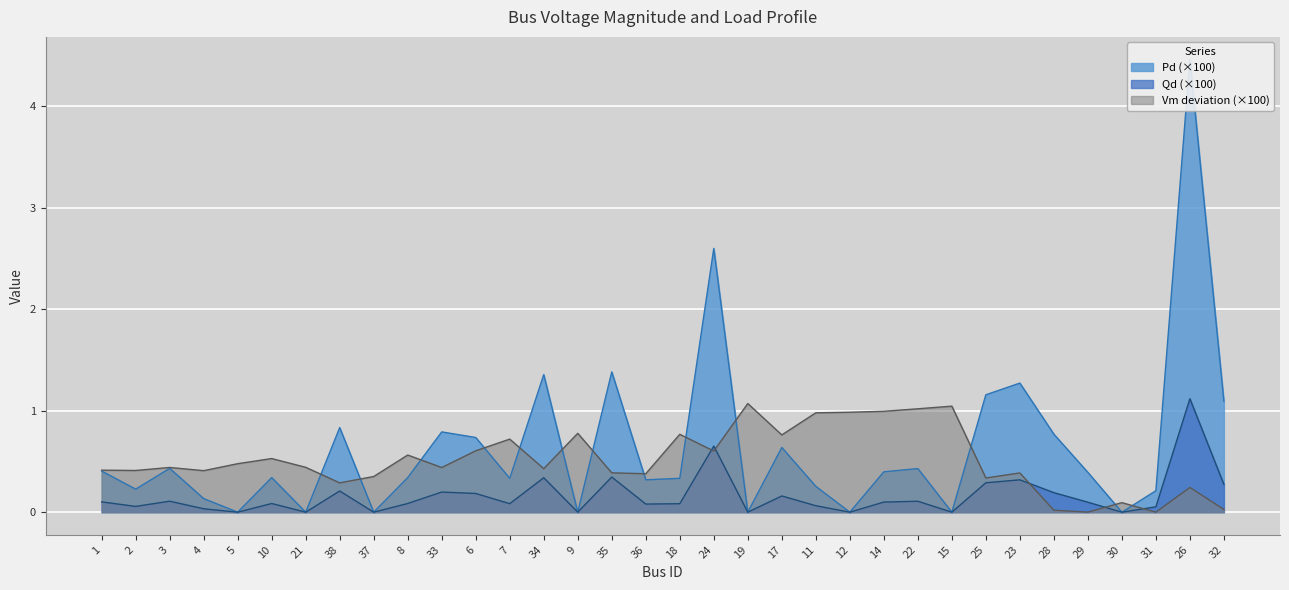

True or false: Qd has more than 0 points higher than both neighbors.

True